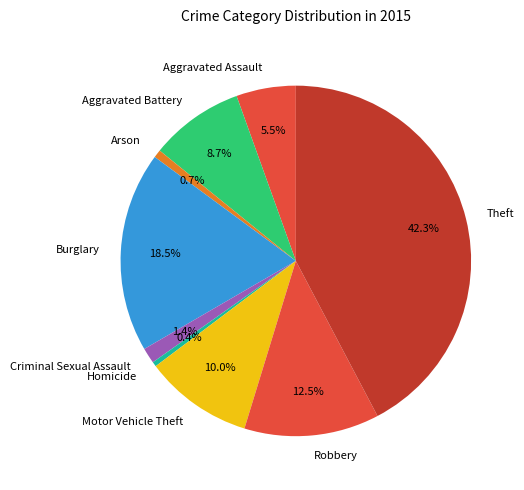

Which category has the biggest portion of the pie?

Theft